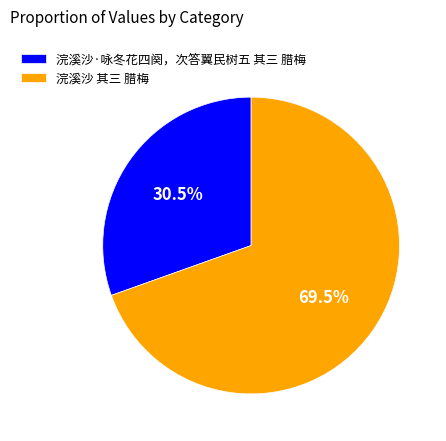

Do 浣溪沙 其三 腊梅 and 浣溪沙·咏冬花四阕，次答翼民树五 其三 腊梅 together represent more than half of the pie?

Yes